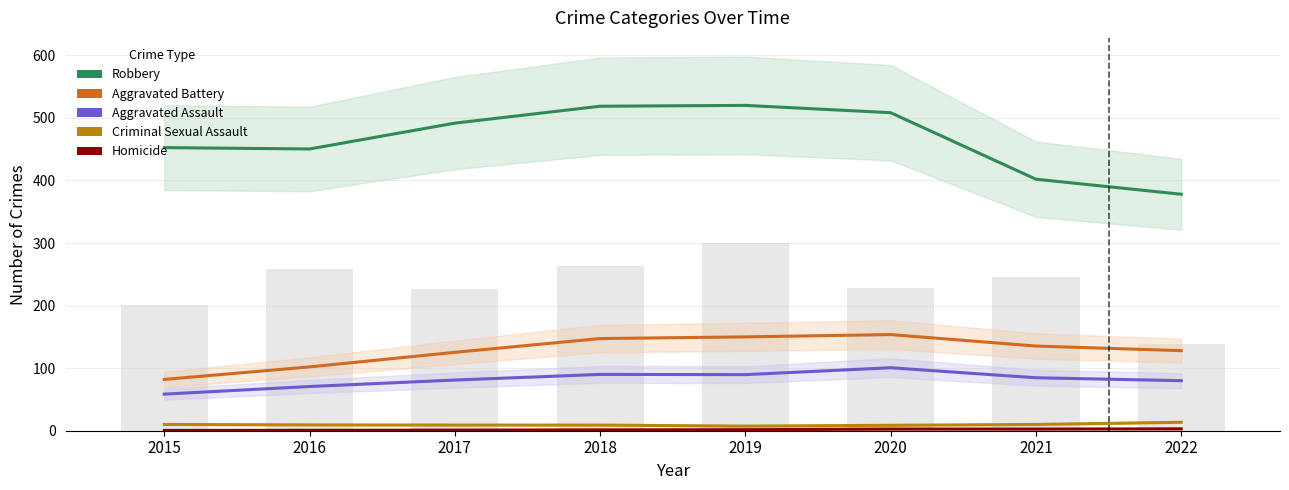

At which category is the sum across all series the highest?

2020